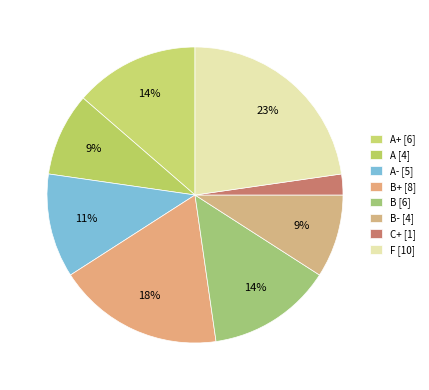

Does any single category account for the majority?

No